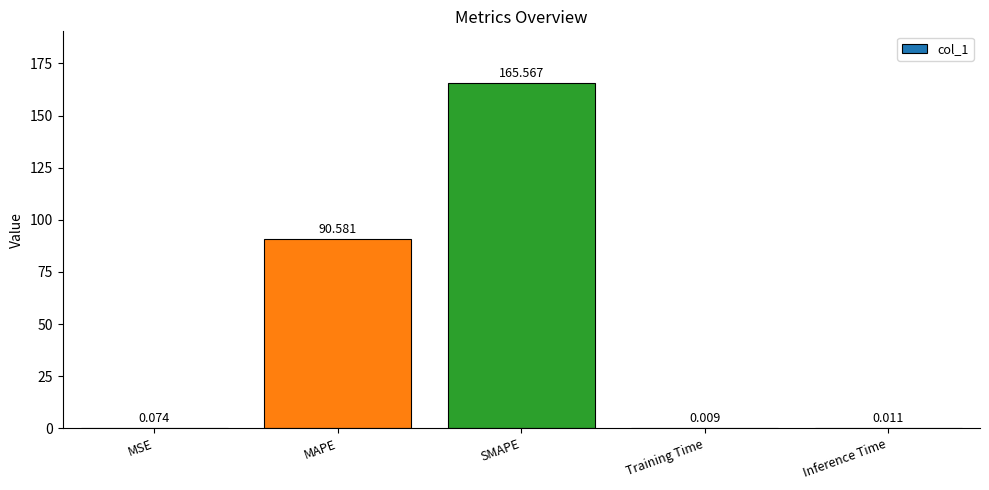

Which category has the highest value across all series?

SMAPE